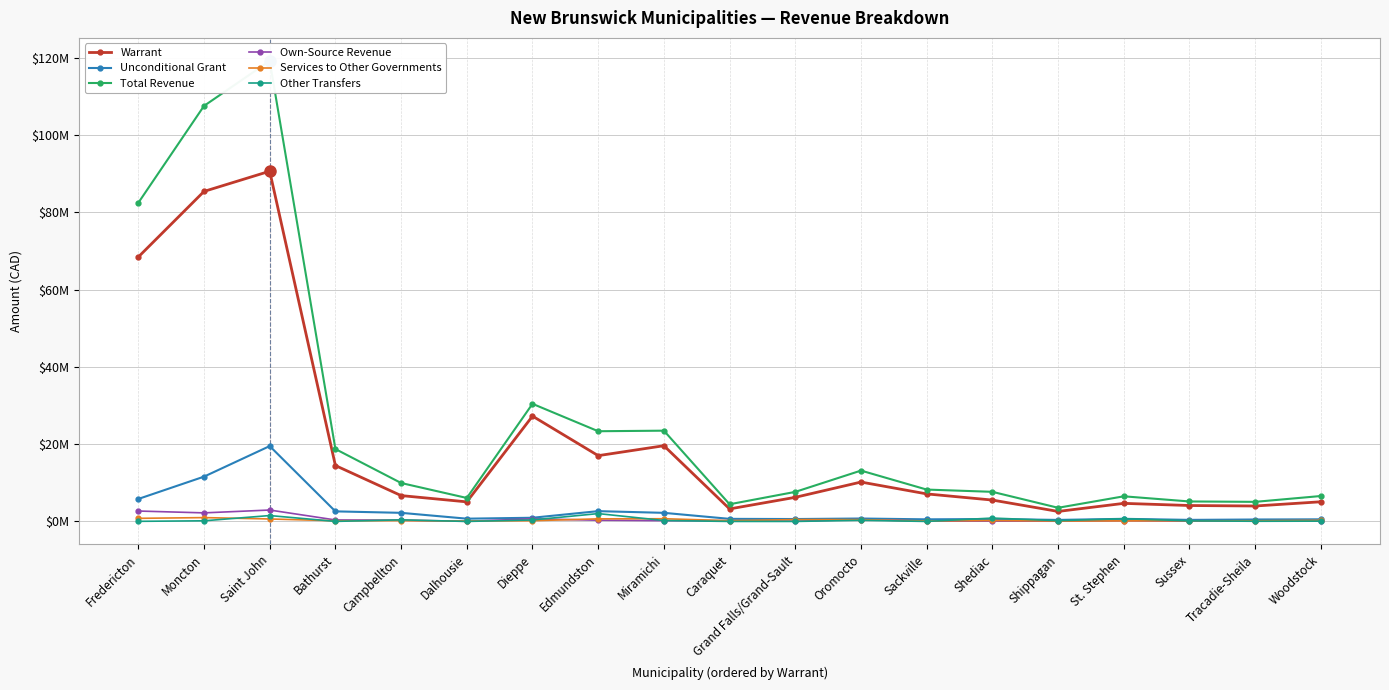

How many series are shown in this chart?

6